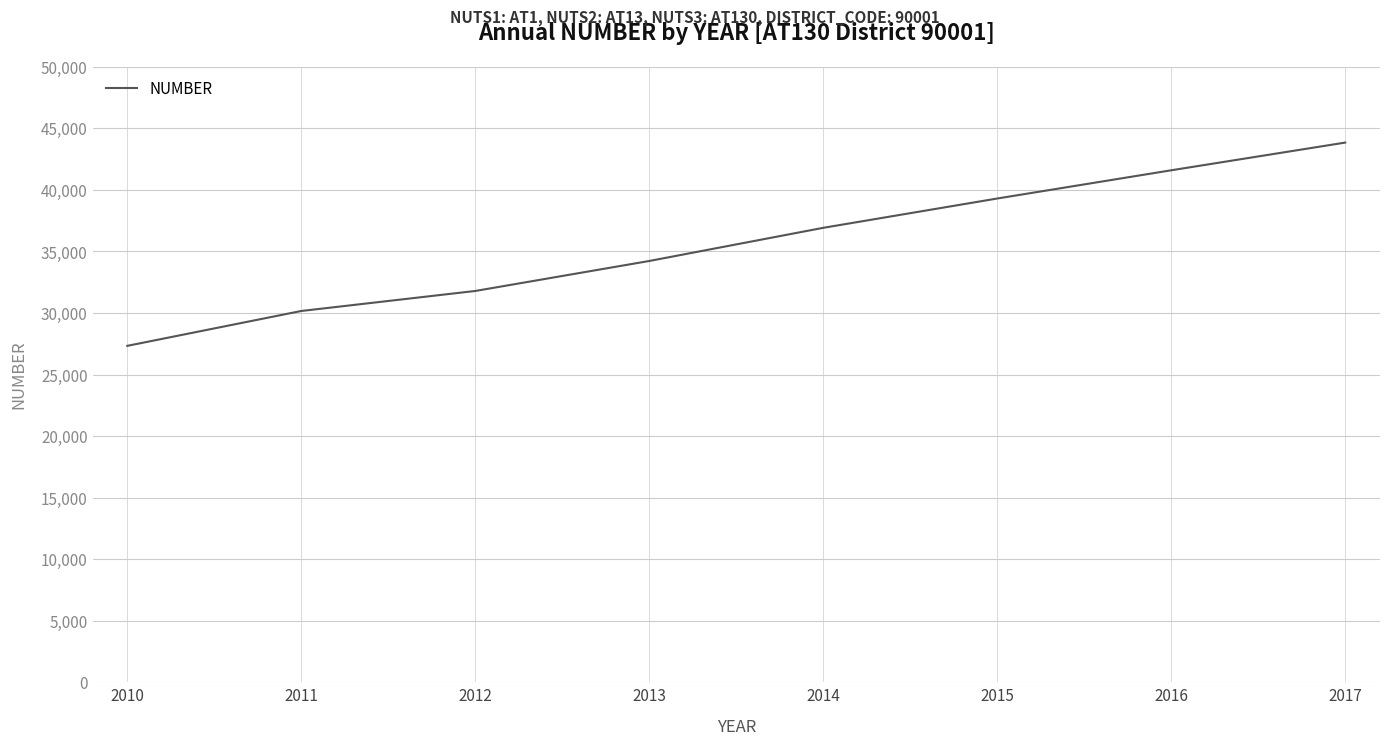

What is the approximate value at 2012, to the nearest 100?

31800